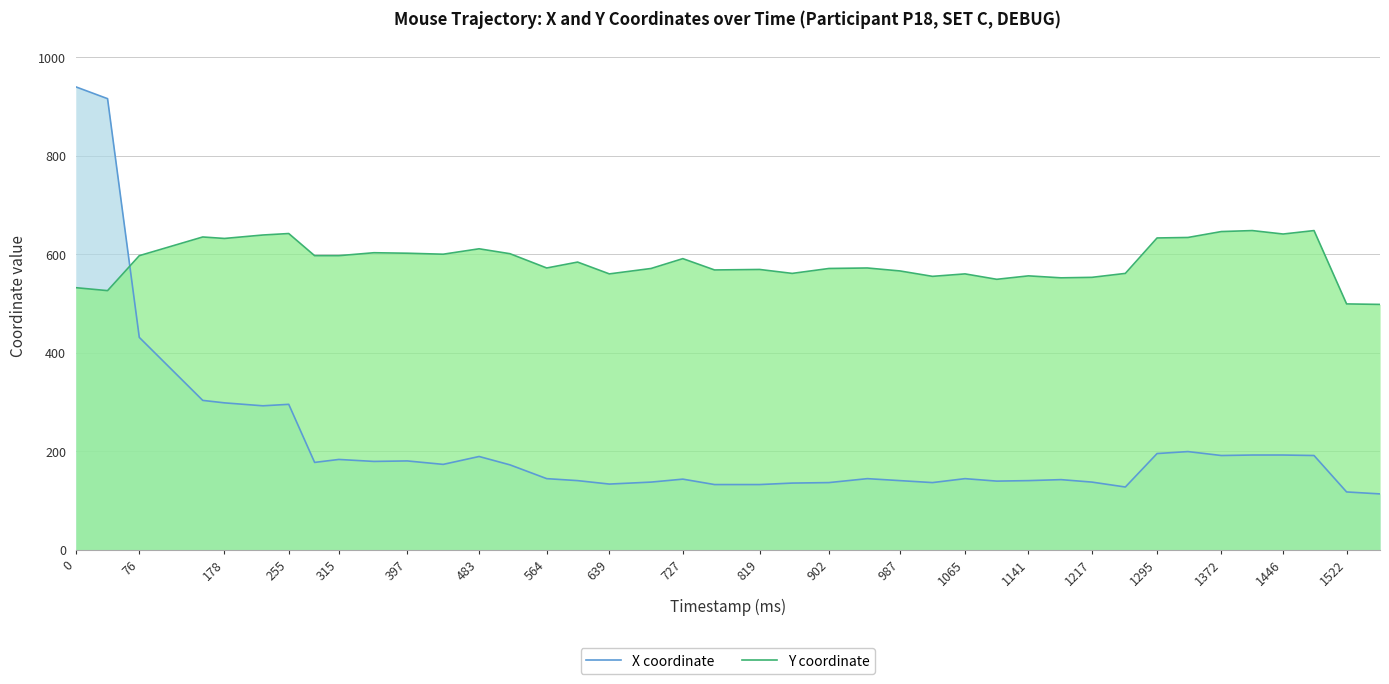

How many lines are shown in the chart?

2